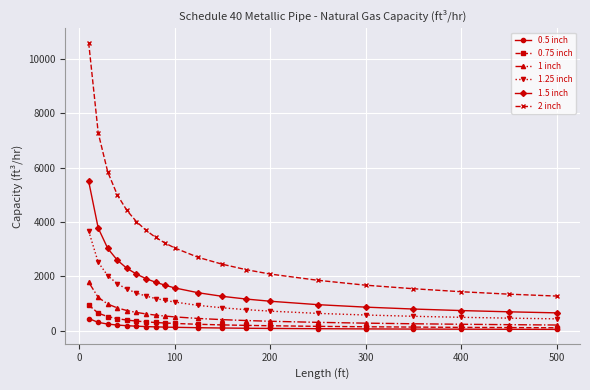

Which series has the widest spread of values?

2 inch